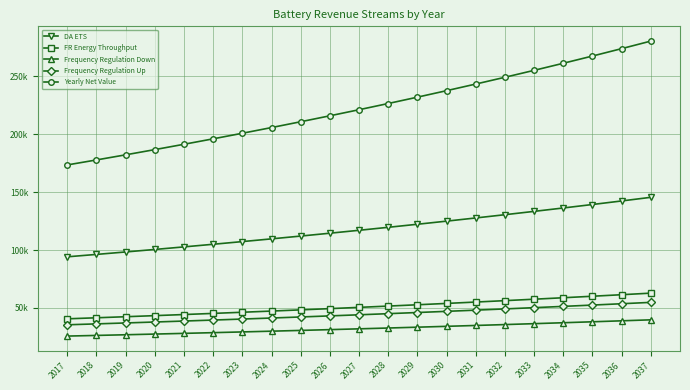

Is this an area chart (filled region under the line)?

No